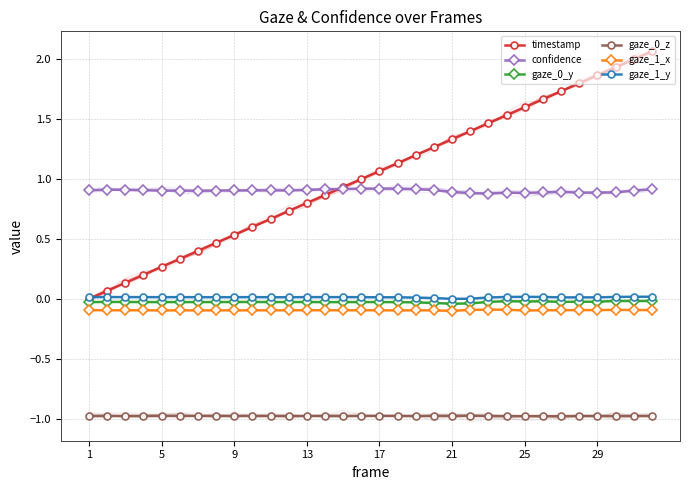

Reading left to right, transcribe all the data shown in this chart.

timestamp: 0.0	0.1	0.1	0.2	0.3	0.3	0.4	0.5	0.5	0.6	0.7	0.7	0.8	0.9	0.9	1.0	1.1	1.1	1.2	1.3	1.3	1.4	1.5	1.5	1.6	1.7	1.7	1.8	1.9	1.9	2.0	2.1
confidence: 0.9	0.9	0.9	0.9	0.9	0.9	0.9	0.9	0.9	0.9	0.9	0.9	0.9	0.9	0.9	0.9	0.9	0.9	0.9	0.9	0.9	0.9	0.9	0.9	0.9	0.9	0.9	0.9	0.9	0.9	0.9	0.9
gaze_0_y: -0.0	-0.0	-0.0	-0.0	-0.0	-0.0	-0.0	-0.0	-0.0	-0.0	-0.0	-0.0	-0.0	-0.0	-0.0	-0.0	-0.0	-0.0	-0.0	-0.0	-0.0	-0.0	-0.0	-0.0	-0.0	-0.0	-0.0	-0.0	-0.0	-0.0	-0.0	-0.0
gaze_0_z: -1.0	-1.0	-1.0	-1.0	-1.0	-1.0	-1.0	-1.0	-1.0	-1.0	-1.0	-1.0	-1.0	-1.0	-1.0	-1.0	-1.0	-1.0	-1.0	-1.0	-1.0	-1.0	-1.0	-1.0	-1.0	-1.0	-1.0	-1.0	-1.0	-1.0	-1.0	-1.0
gaze_1_x: -0.1	-0.1	-0.1	-0.1	-0.1	-0.1	-0.1	-0.1	-0.1	-0.1	-0.1	-0.1	-0.1	-0.1	-0.1	-0.1	-0.1	-0.1	-0.1	-0.1	-0.1	-0.1	-0.1	-0.1	-0.1	-0.1	-0.1	-0.1	-0.1	-0.1	-0.1	-0.1
gaze_1_y: 0.0	0.0	0.0	0.0	0.0	0.0	0.0	0.0	0.0	0.0	0.0	0.0	0.0	0.0	0.0	0.0	0.0	0.0	0.0	0.0	-0.0	0.0	0.0	0.0	0.0	0.0	0.0	0.0	0.0	0.0	0.0	0.0